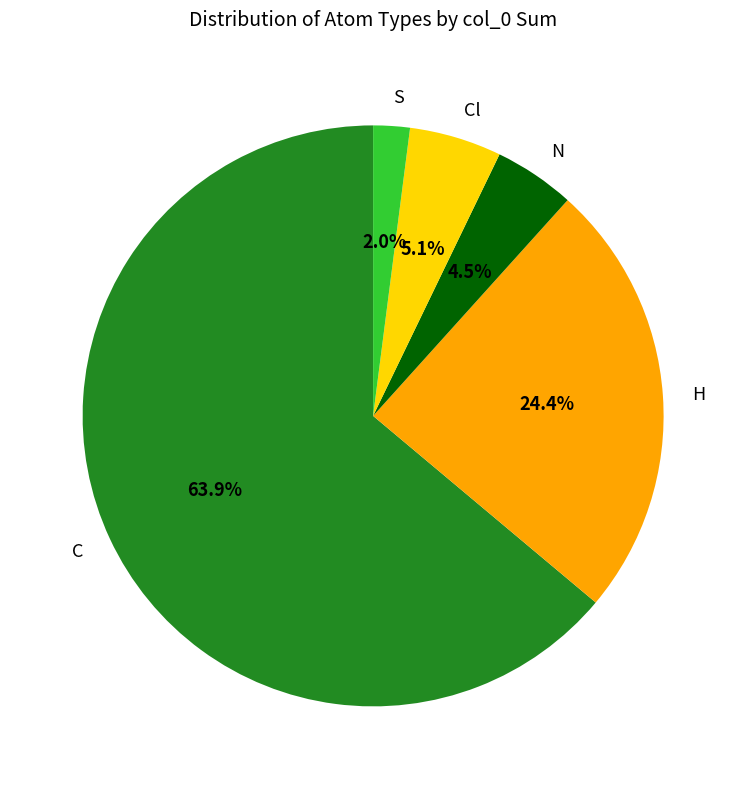

Count the number of slices in the pie.

5